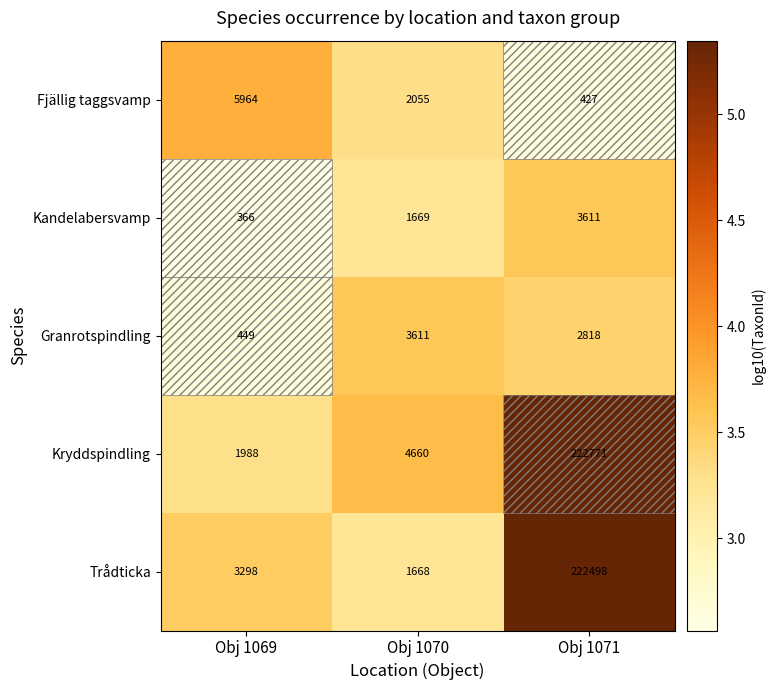

Which series has the largest range (max minus min)?

Trådticka